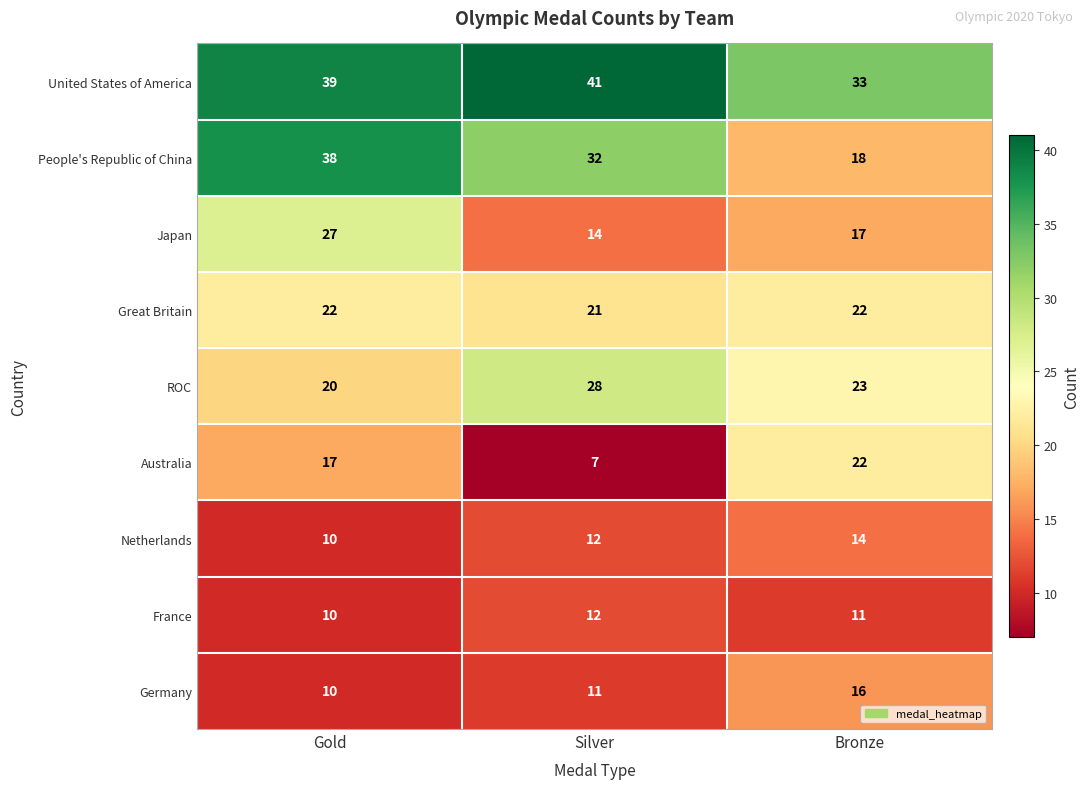

Reading right to left, what are all the values shown in this chart?

United States of America: 33	41	39
People's Republic of China: 18	32	38
Japan: 17	14	27
Great Britain: 22	21	22
ROC: 23	28	20
Australia: 22	7	17
Netherlands: 14	12	10
France: 11	12	10
Germany: 16	11	10